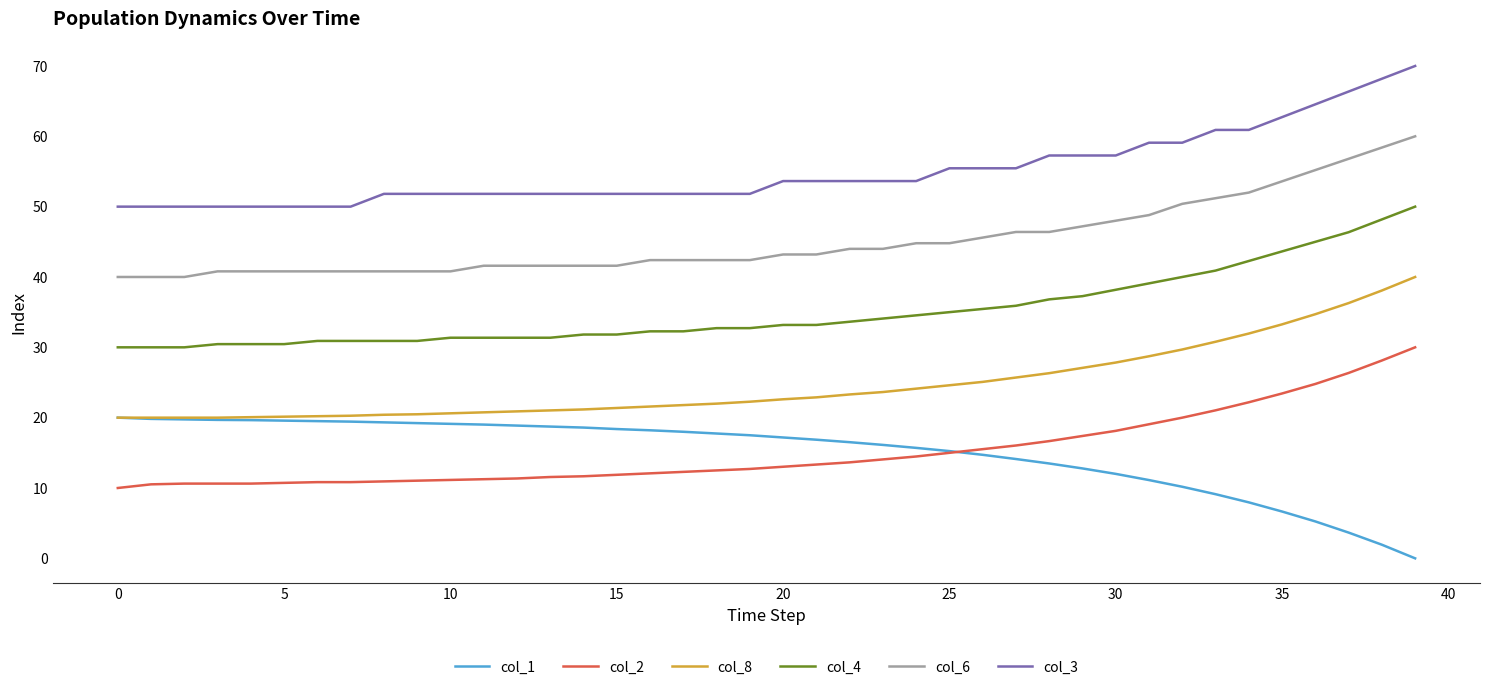

Rank the series by their maximum value, from lowest to highest.

col_1, col_2, col_8, col_4, col_6, col_3